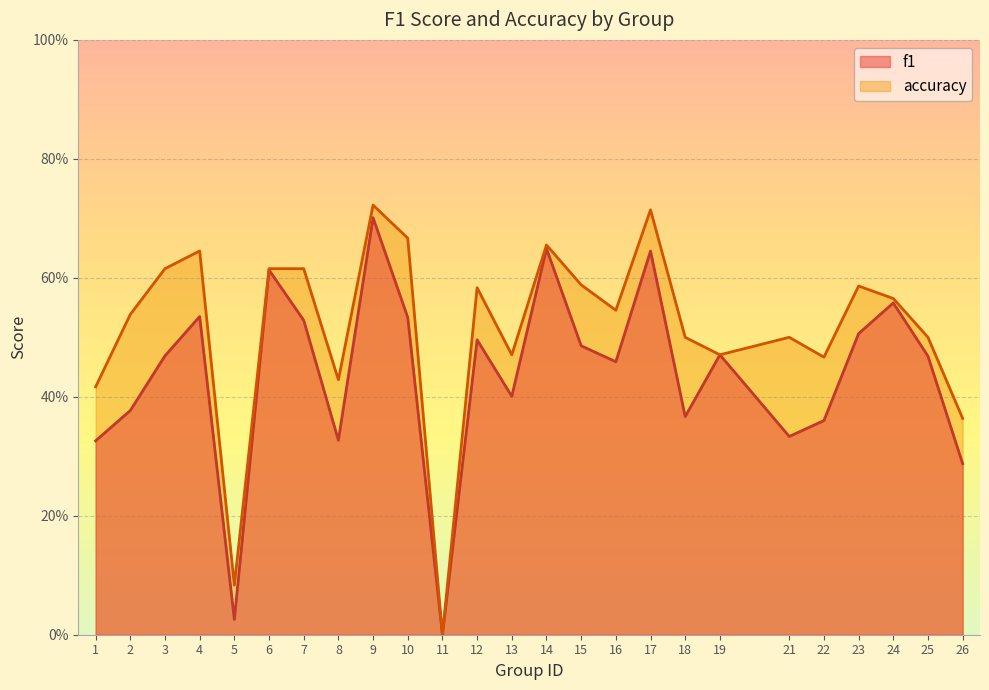

The accuracy series shows 0.3 at 6. True or false?

False